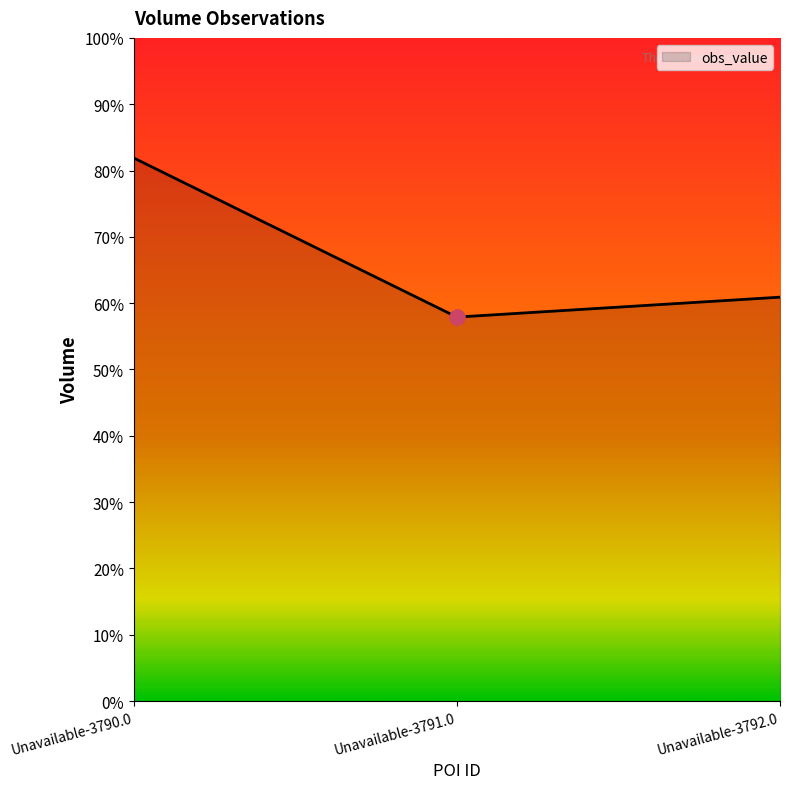

What is the ratio of the value at Unavailable-3790.0 to the value at Unavailable-3792.0?

1.3